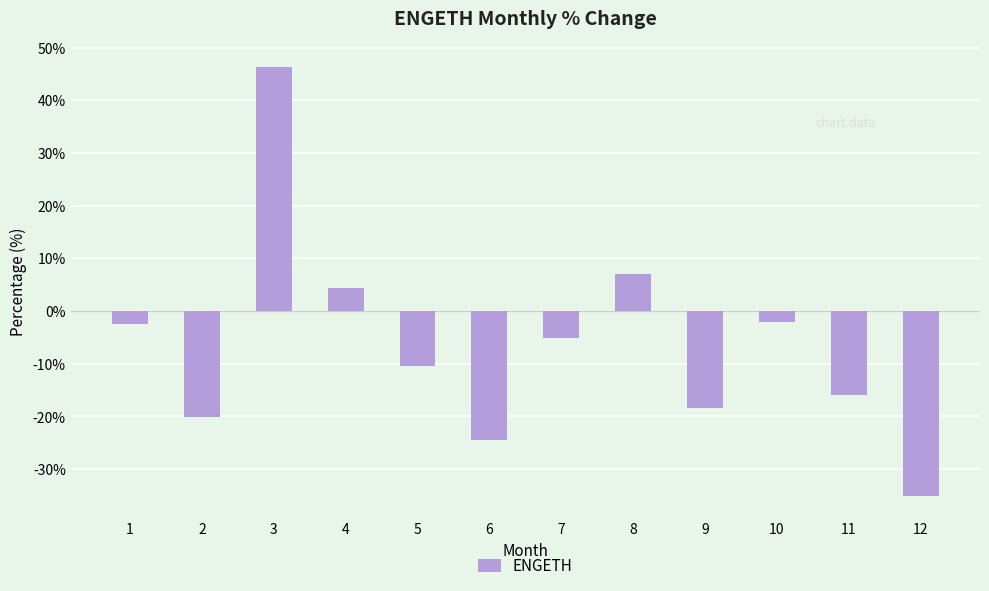

What is the smallest value displayed?

-35.2